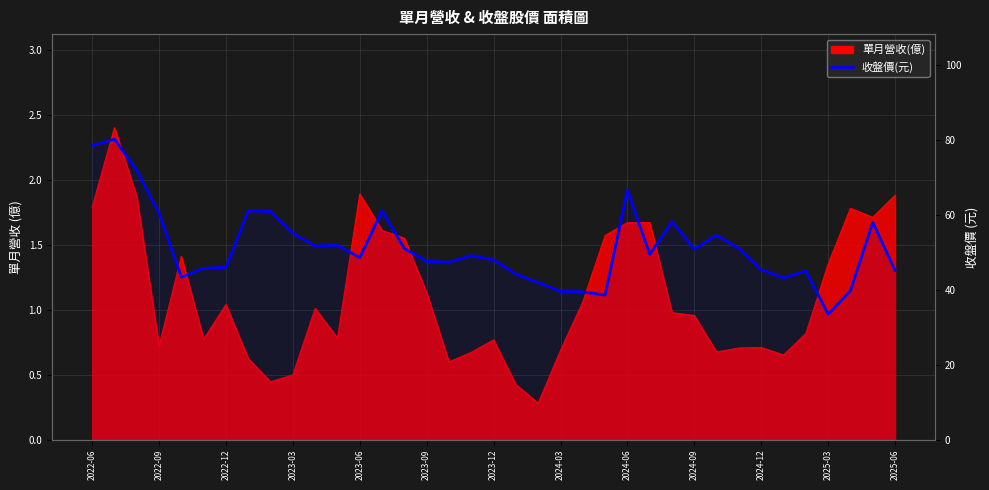

What is the ratio of the value at 16 to the value at 18?

1.0